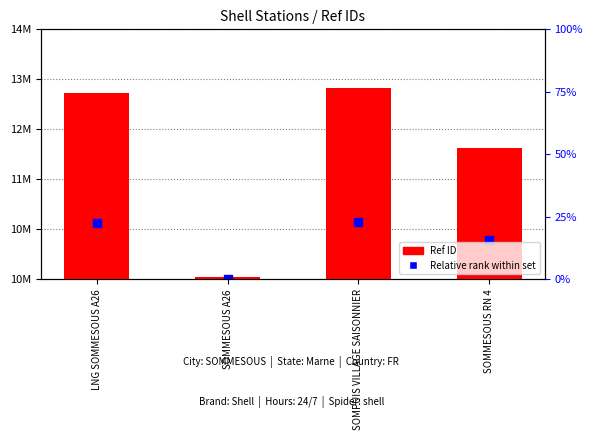

At which category is the sum across all series the highest?

SOMPUIS VILLAGE SAISONNIER